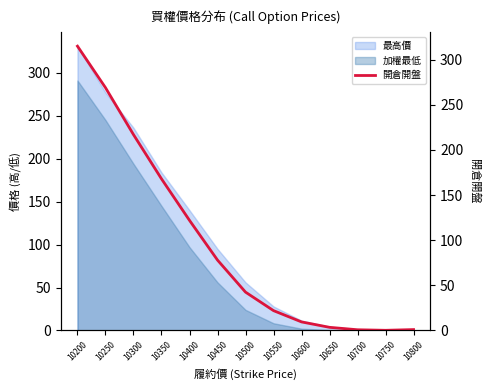

What is the value of the 7th point from the left?

42.5